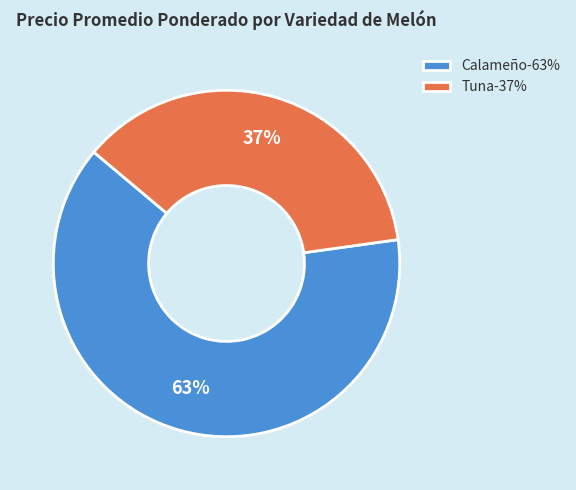

Between Calameño-63% and Tuna-37%, which is larger?

Calameño-63%